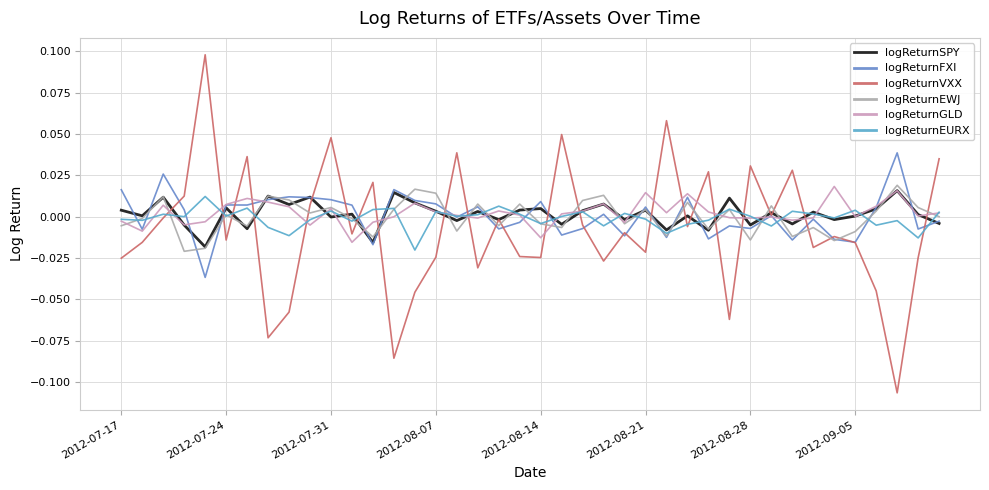

Does the chart display data point markers on the line(s)?

No